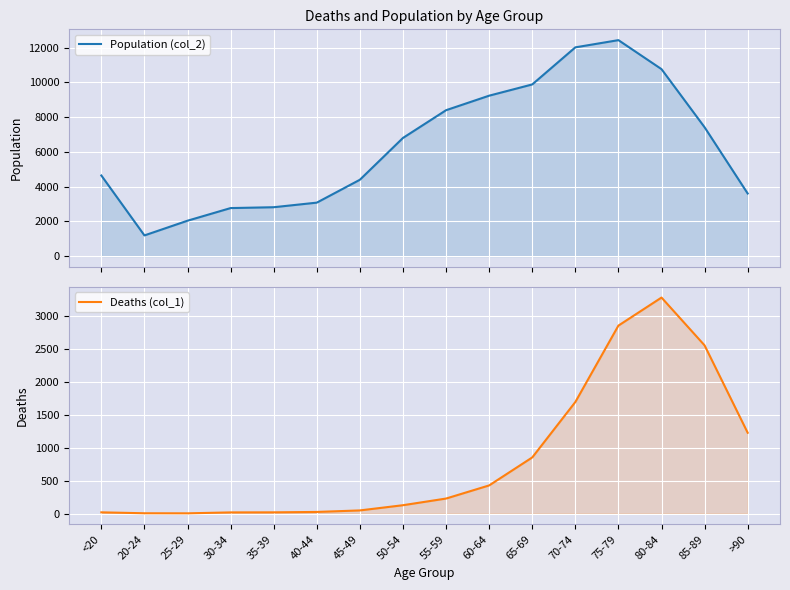

What position from the left is 60-64?

10